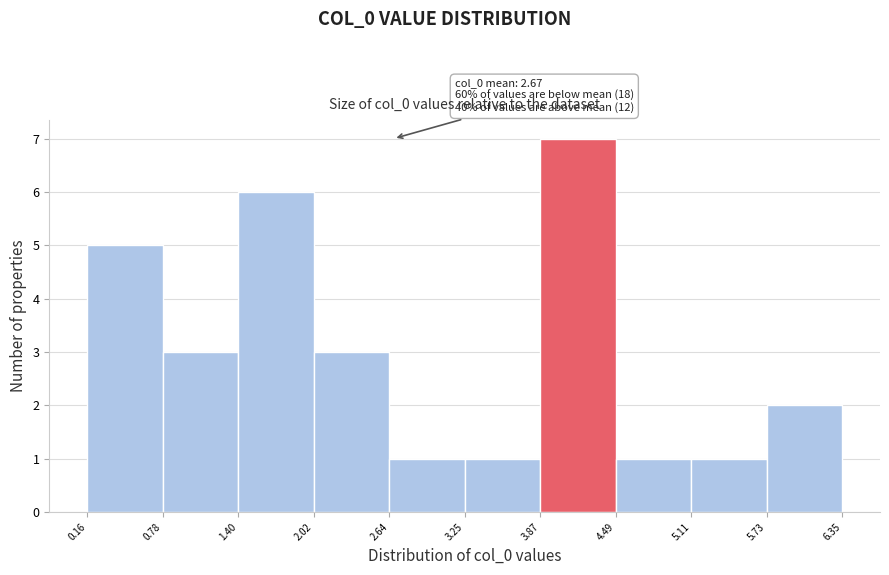

Which range on the x-axis has the tallest bar?

3.87 to 4.49